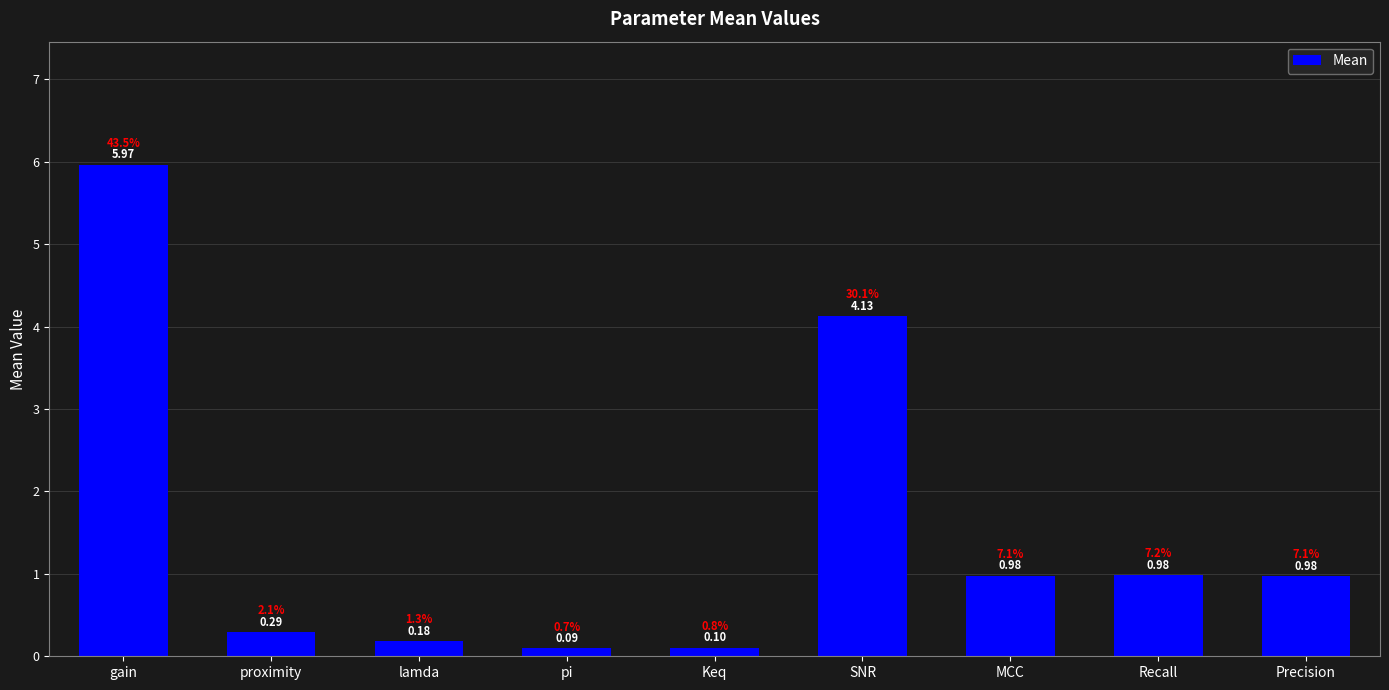

Between Recall and gain, which is larger?

gain